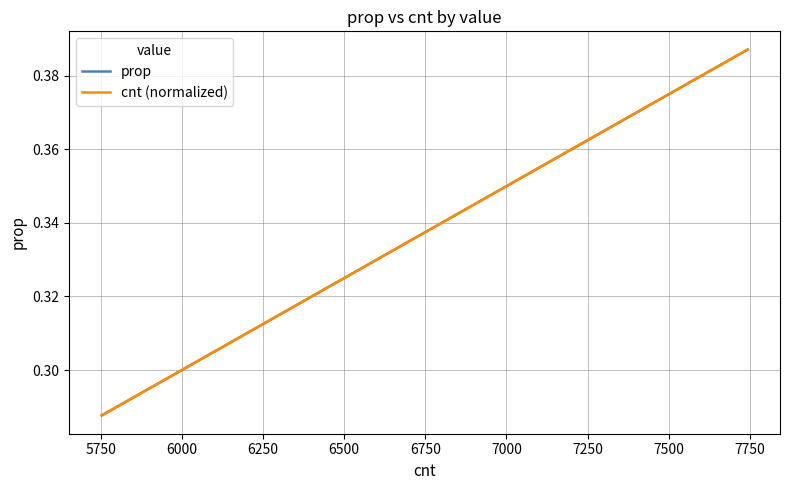

How many lines are shown in the chart?

2